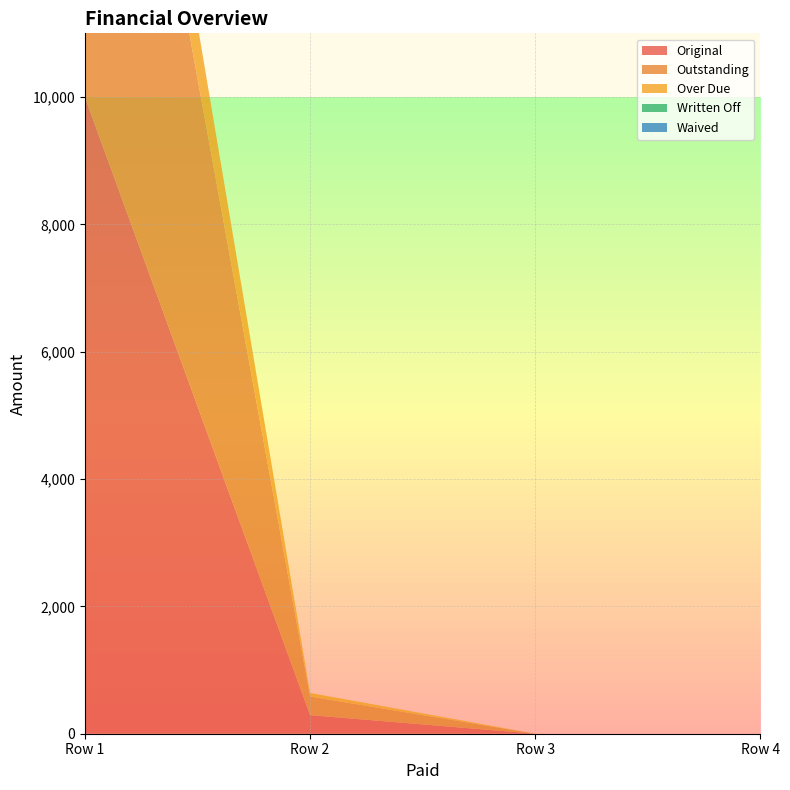

Reading left to right, transcribe all the data shown in this chart.

Original: 0=10000.0	0=292.1	0=0.0	0=0.0
Outstanding: 0=10000.0	0=292.1	0=0.0	0=0.0
Over Due: 0=1637.3	0=56.2	0=0.0	0=0.0
Written Off: 0=0.0	0=0.0	0=0.0	0=0.0
Waived: 0=0.0	0=0.0	0=0.0	0=0.0